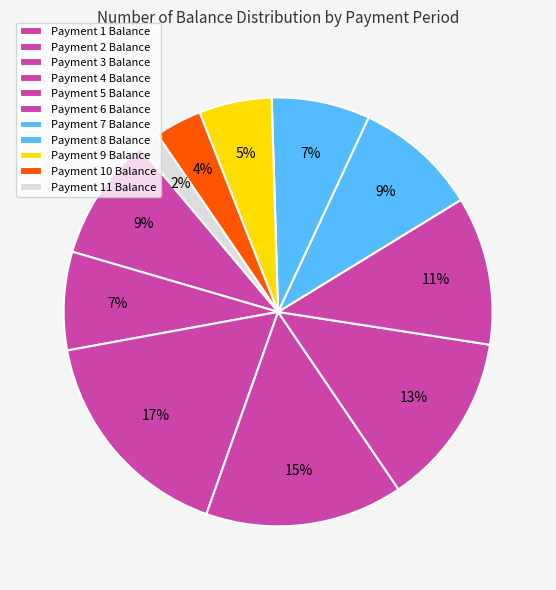

Which category has the biggest portion of the pie?

3